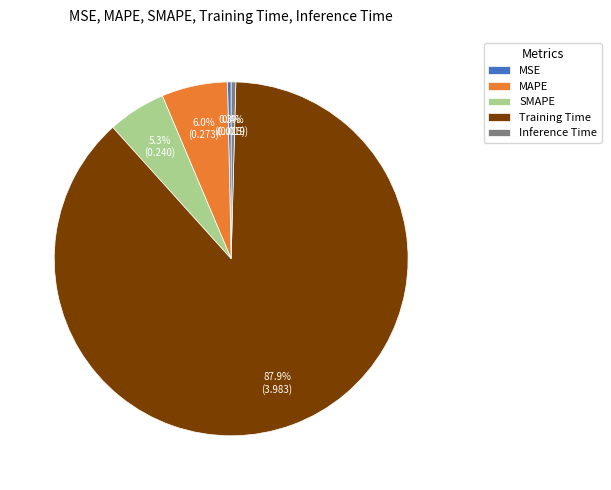

Do Training Time and MAPE together represent more than half of the pie?

Yes